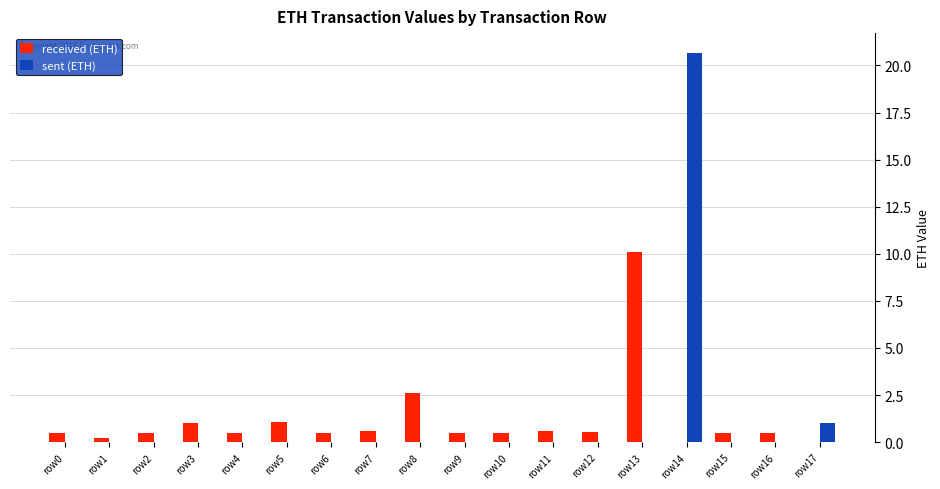

What is the sum of all sent (ETH) values?

21.7